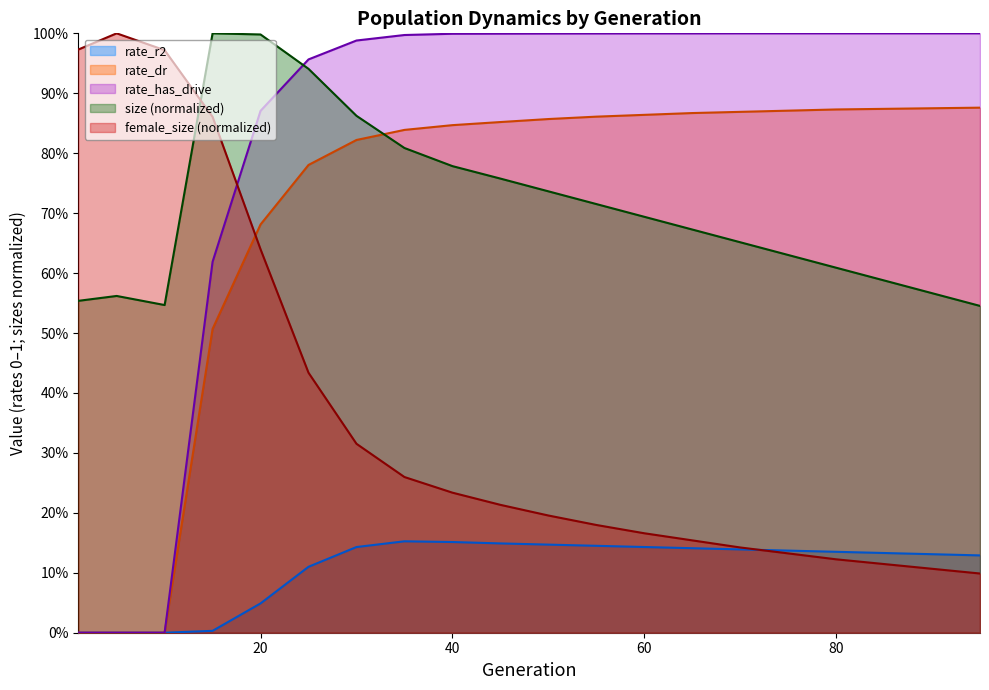

The rate_r2 series shows 0.2 at 50. True or false?

False